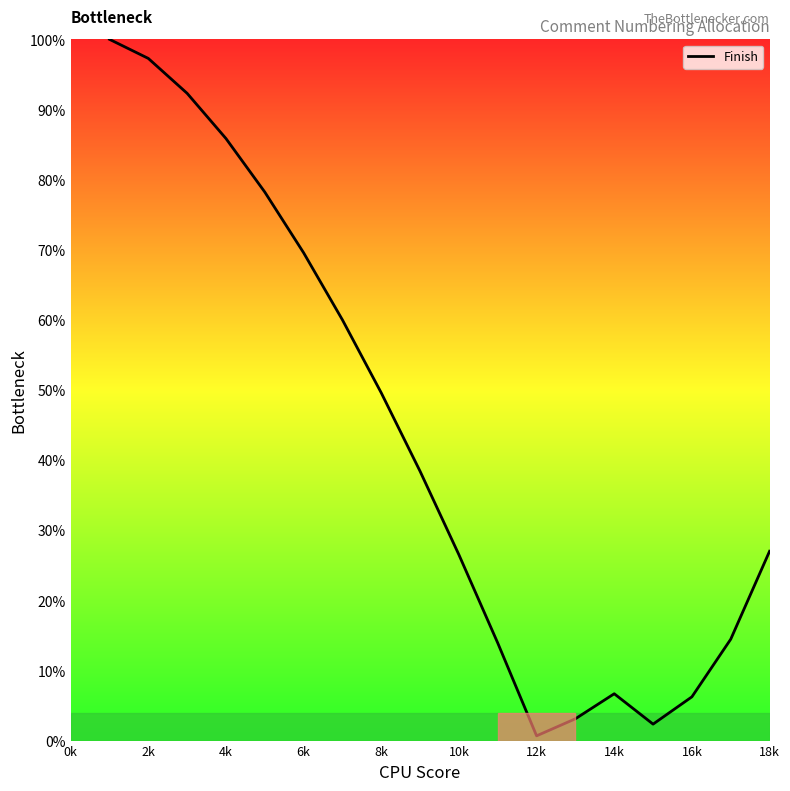

What is the maximum value shown in the chart?

100.0